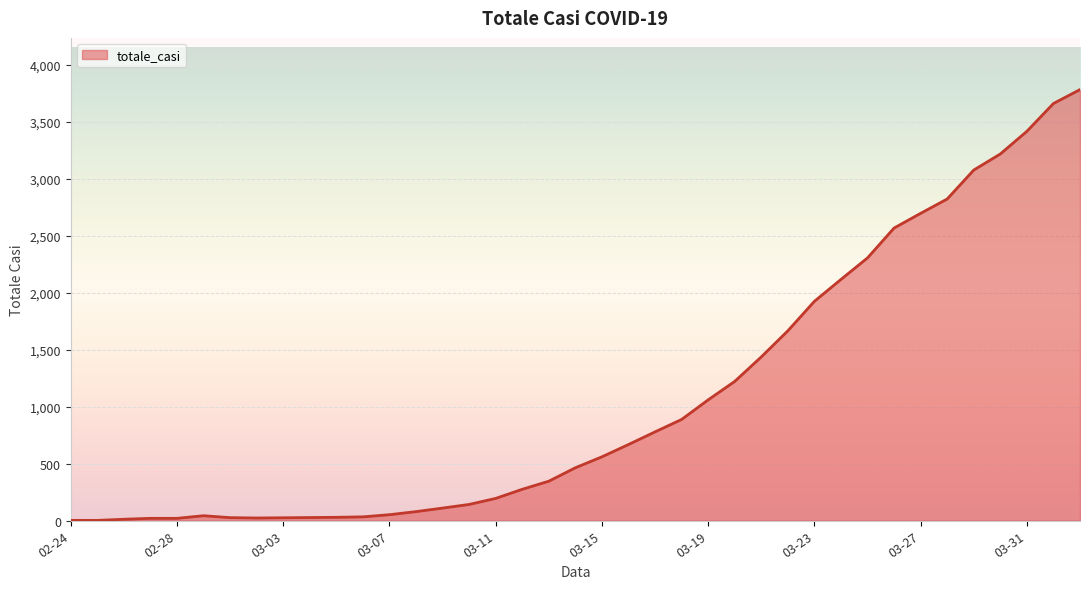

What is the maximum value shown in the chart?

3782